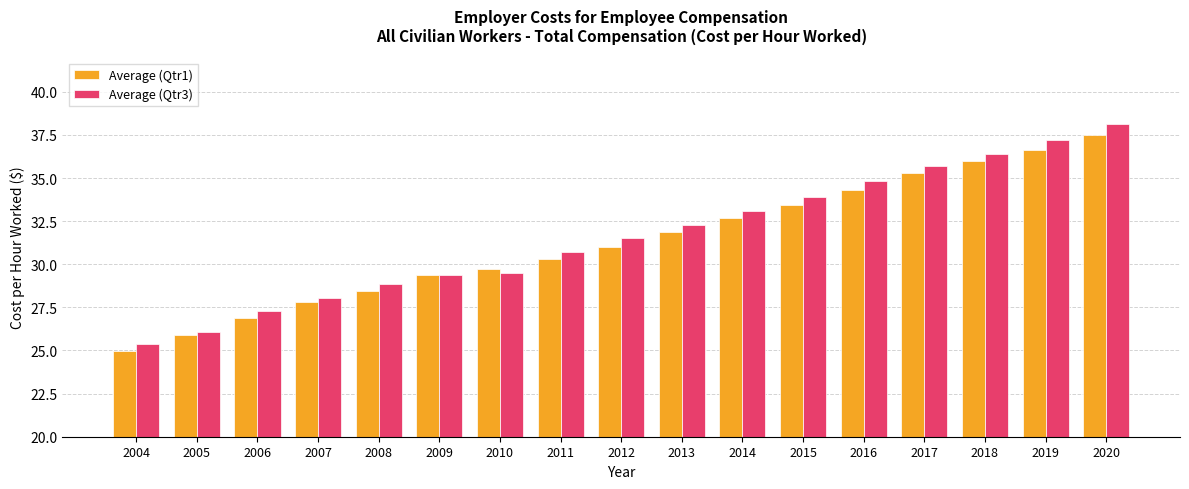

What is the difference between the second highest and minimum values in the Average (Qtr3) series?

11.9